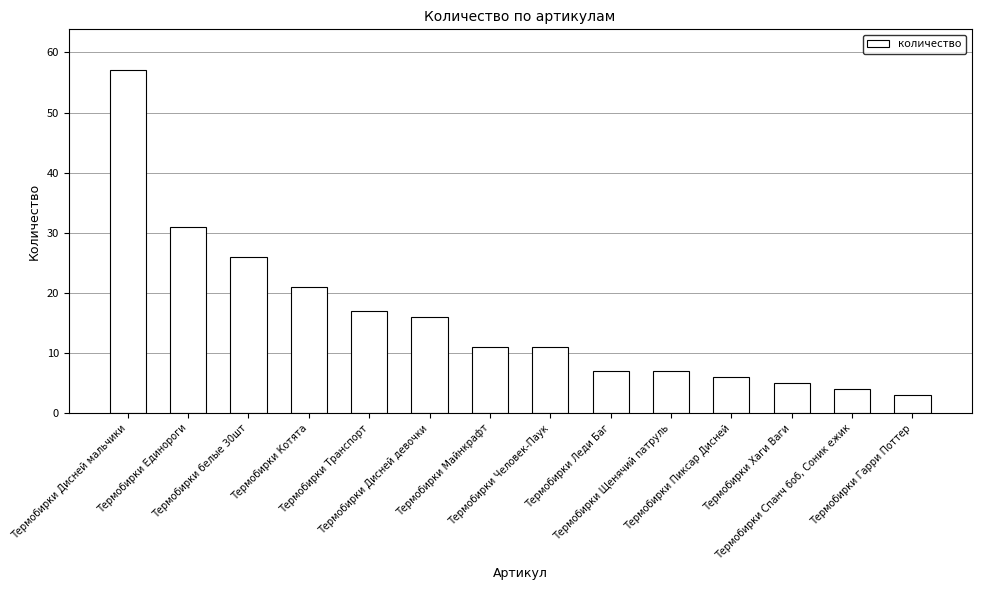

How many data points does each series have?

14